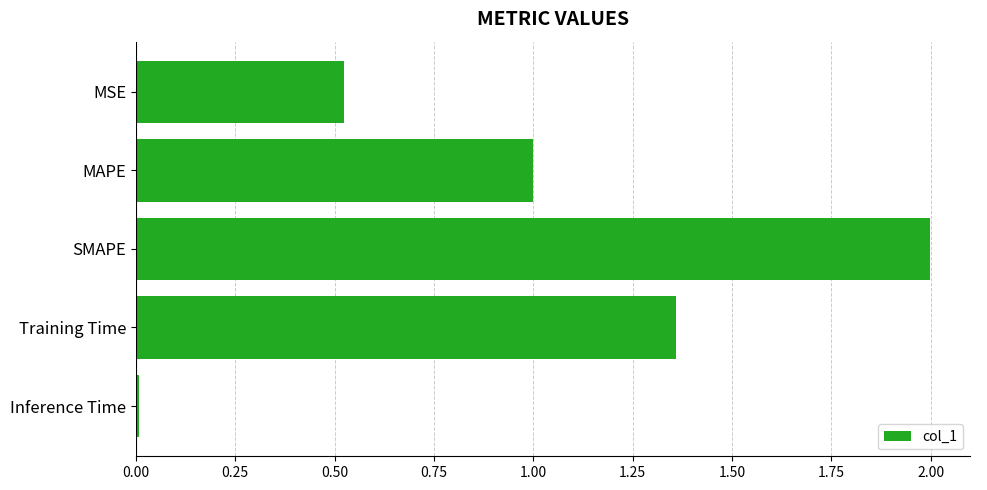

Rank the categories by value from highest to lowest.

SMAPE, Training Time, MAPE, MSE, Inference Time